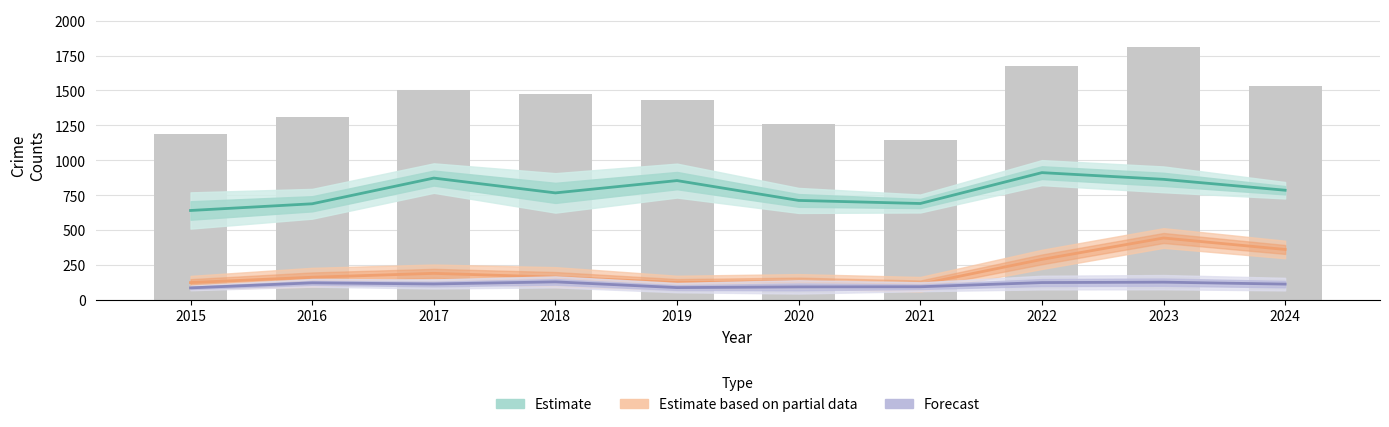

Reading left to right, extract all data points from this chart.

Estimate: 641	689	873	767	855	713	691	912	864	786
Estimate based on partial data: 125	163	191	164	125	134	113	291	444	362
Forecast: 87	123	115	130	89	94	95	125	128	114
Total (bars): 1190	1310	1506	1473	1433	1261	1149	1677	1810	1532